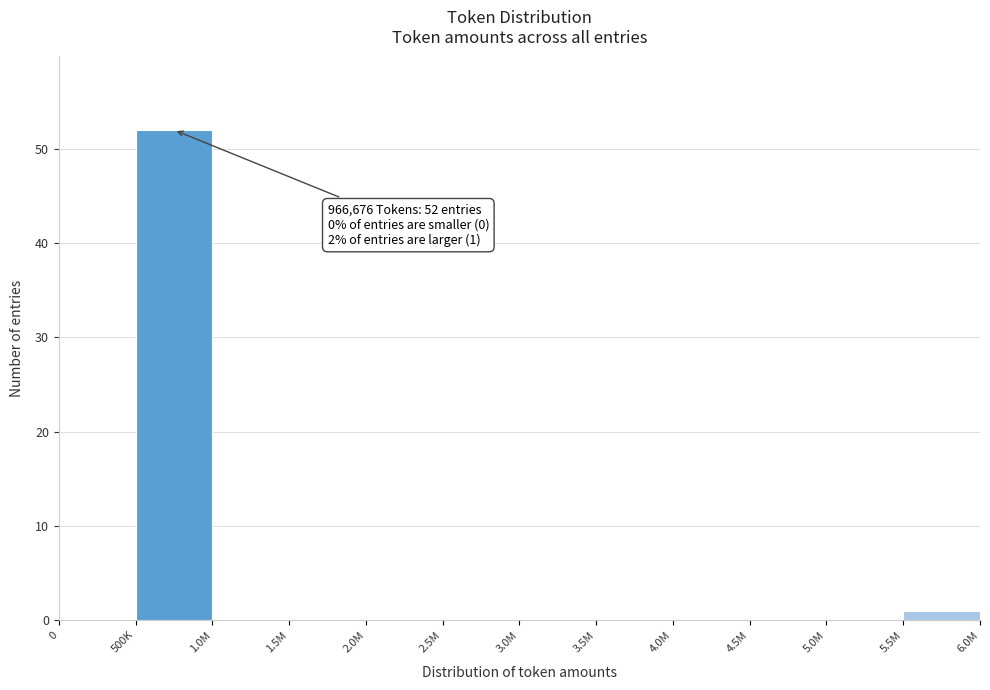

Reading left to right, list all the values displayed in this chart.

0=0	500K=52	1.0M=0	1.5M=0	2.0M=0	2.5M=0	3.0M=0	3.5M=0	4.0M=0	4.5M=0	5.0M=0	5.5M=1